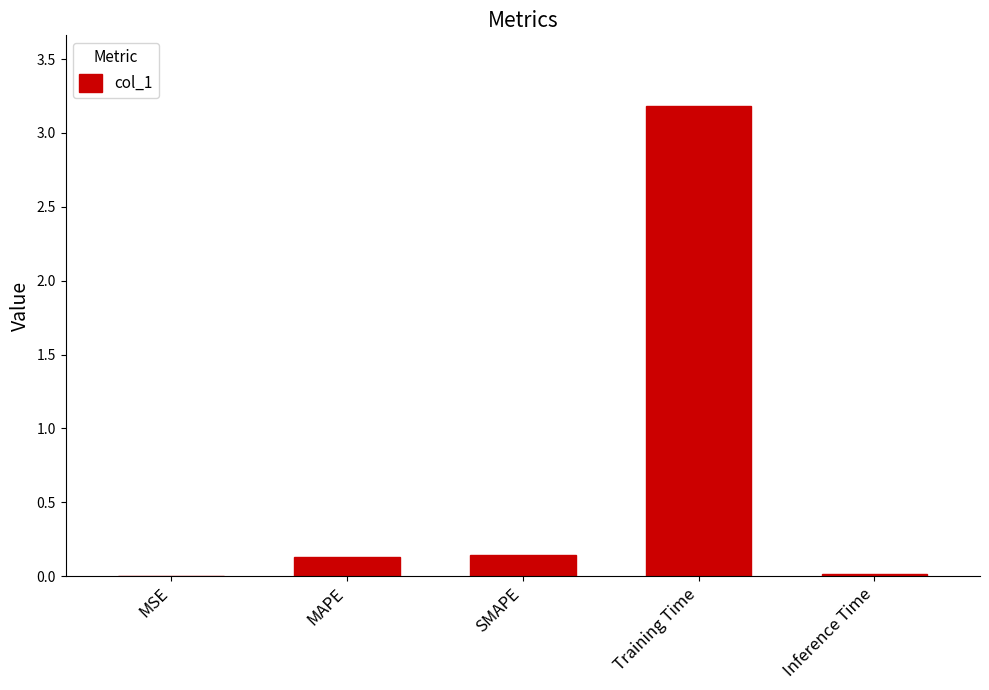

Read the value at Training Time.

3.2